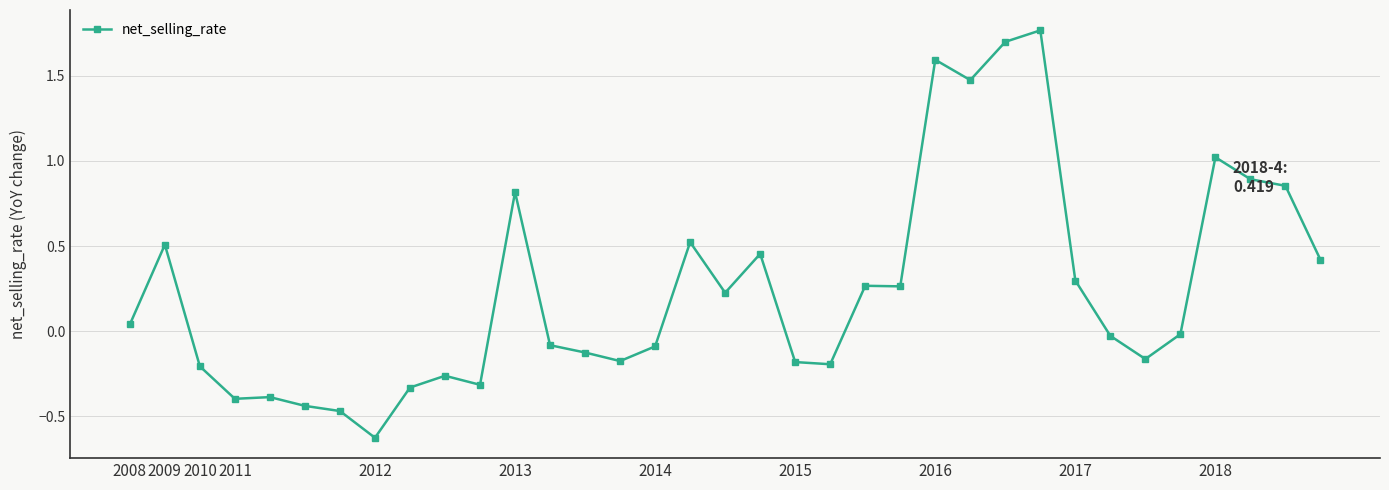

What is the value of the 35th point from the left?

0.4